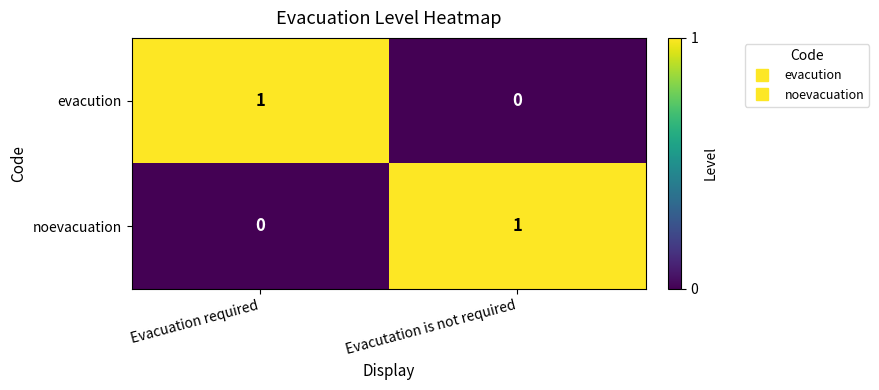

What is the total value across all series at Evacutation is not required?

1